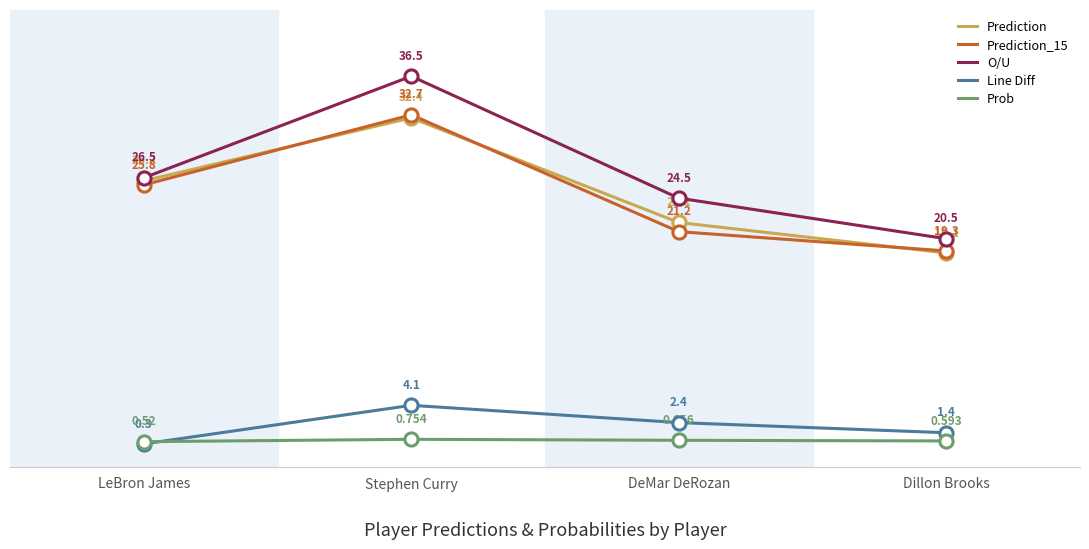

What are all the series names shown in the legend?

Prediction, Prediction_15, O/U, Line Diff, Prob